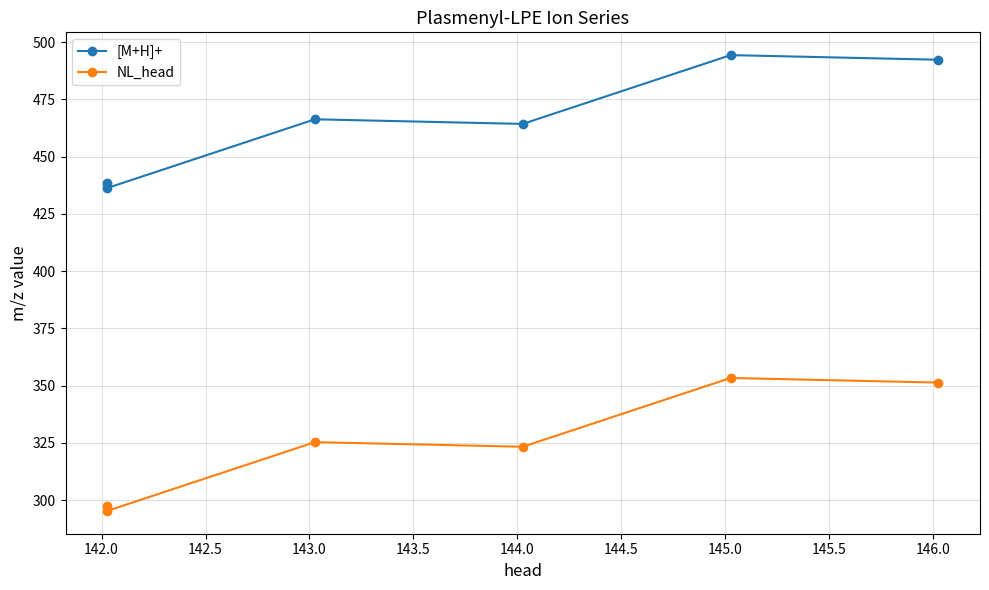

How many lines are shown in the chart?

2